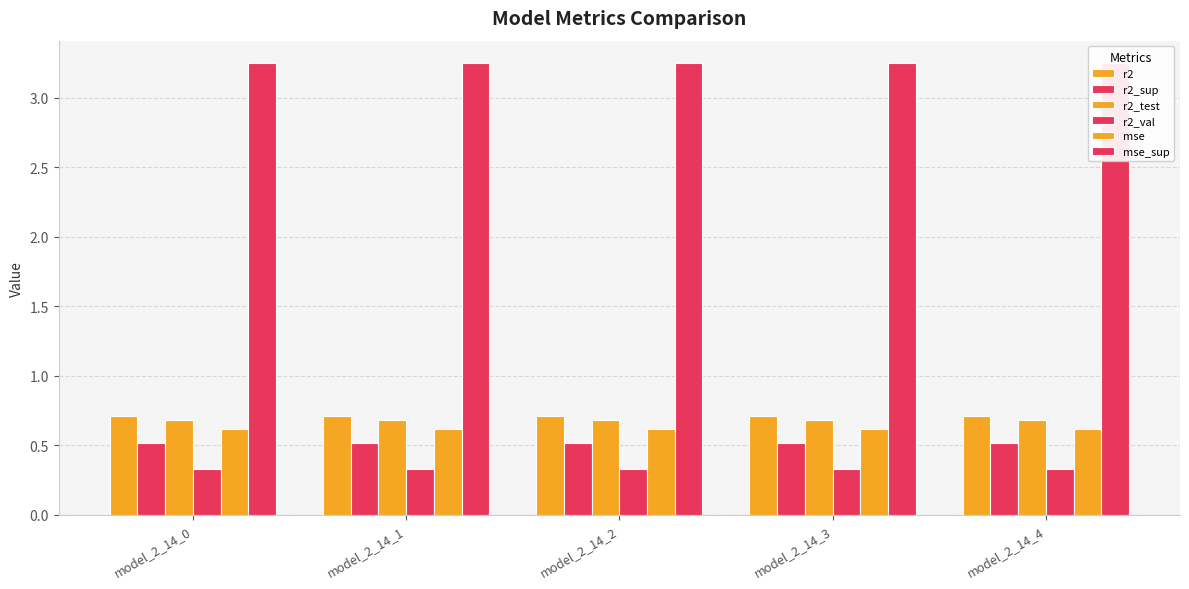

What is the maximum value for mse?

0.6